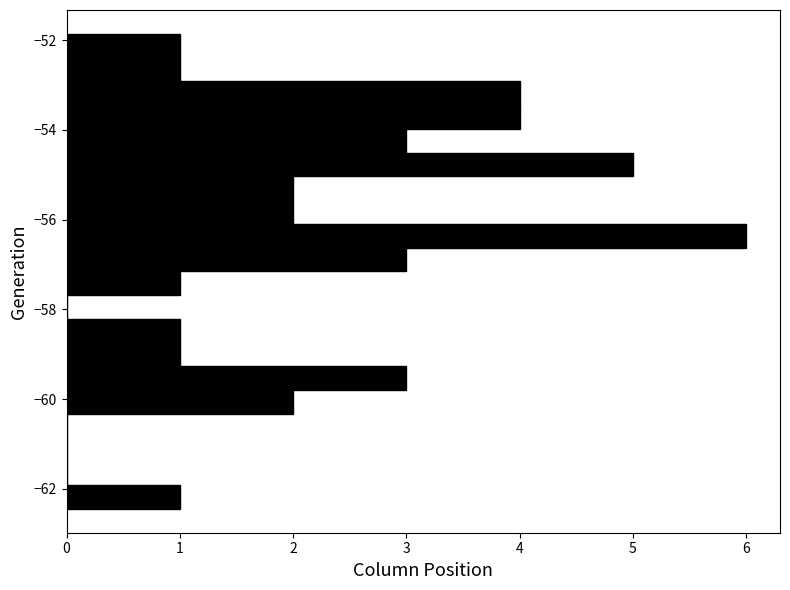

Read against the y-axis, roughly where is the centre of the longest bar?

-56.4